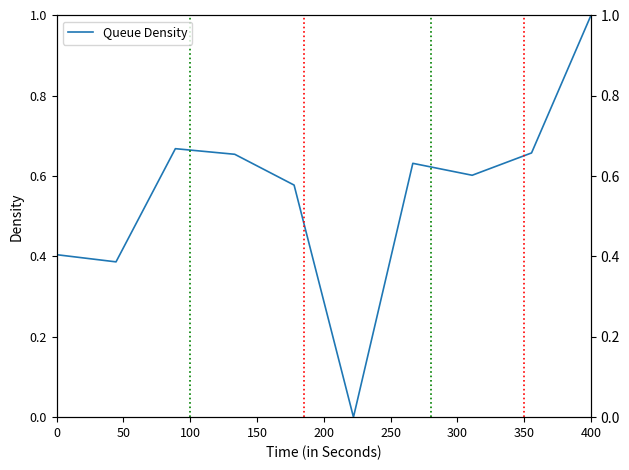

What is the value of the 4th point from the left?

0.7